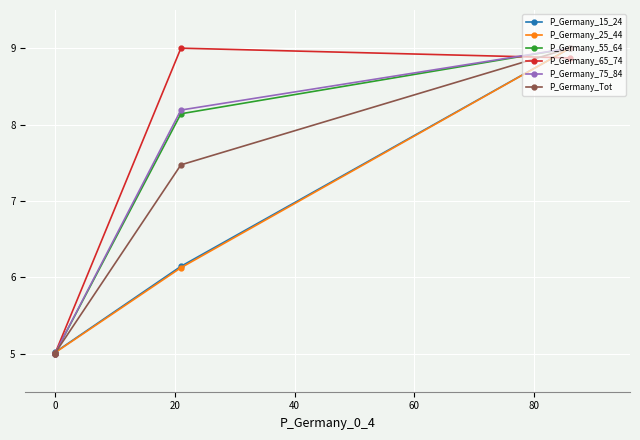

The P_Germany_25_44 series shows 1.5 at 0. True or false?

False